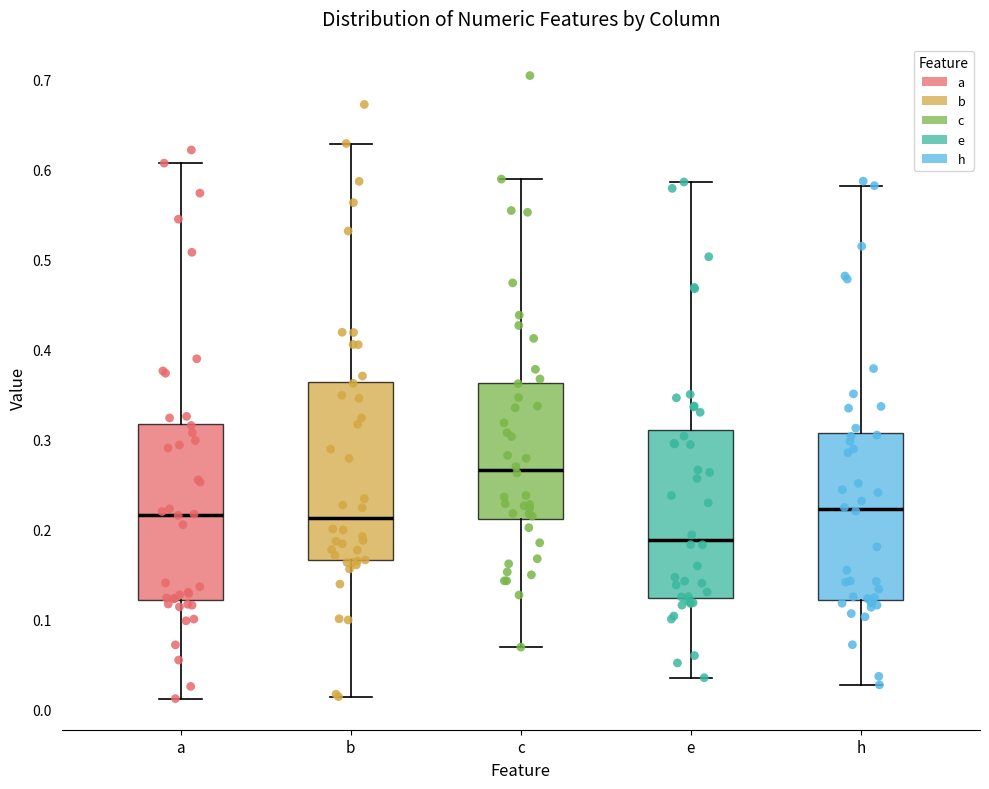

Where does the median line of the box for e sit on the y-axis? The values are not printed on the chart, so give them approximately, as read against the axis.

0.19